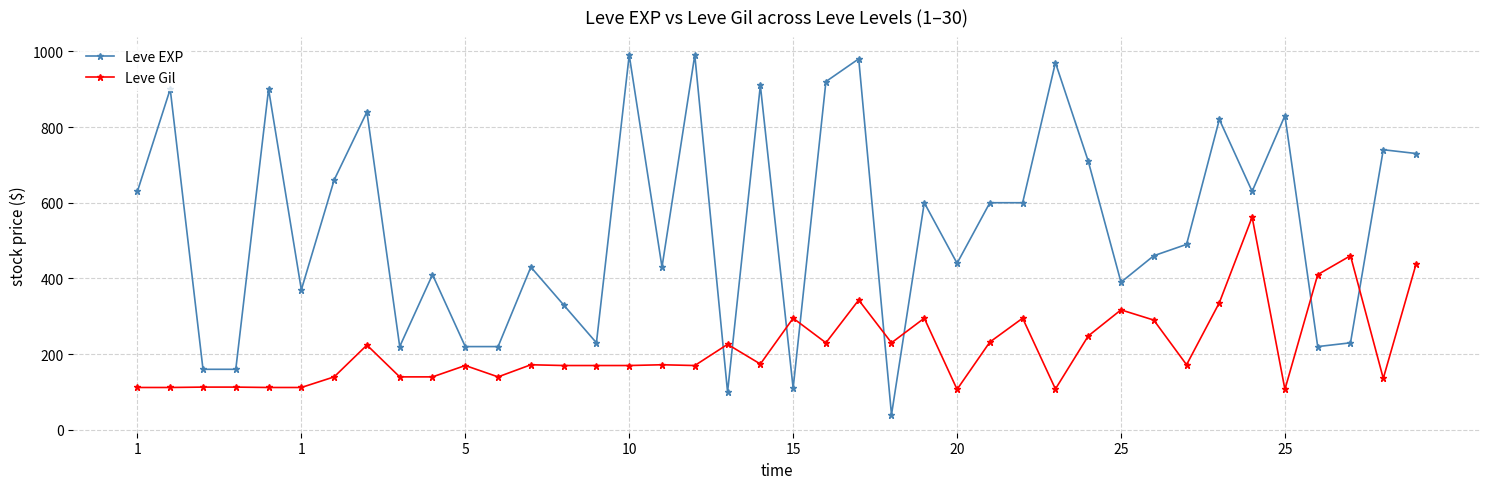

What is the value of the Leve EXP point at the 8th from the left?

840